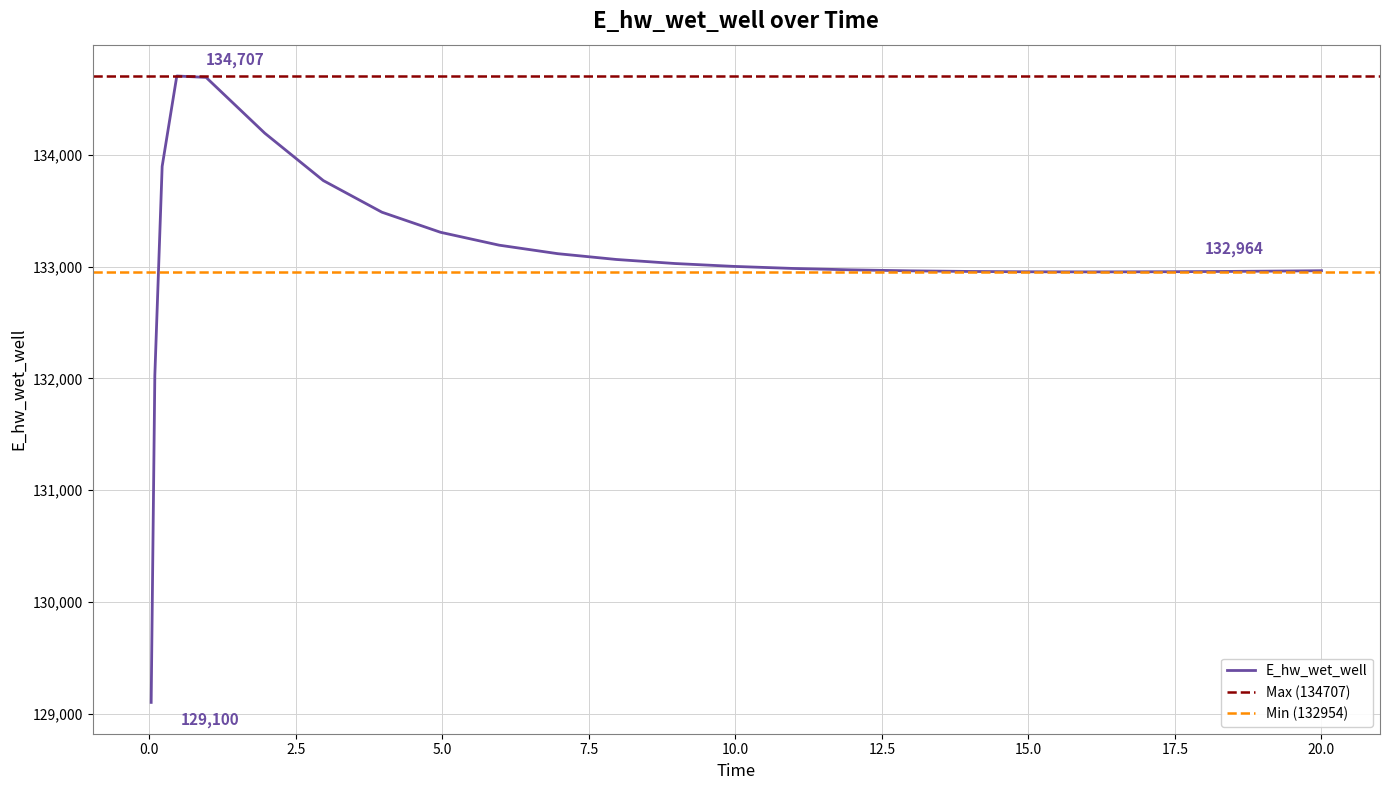

At which category does the data reach its first local peak?

0.46875